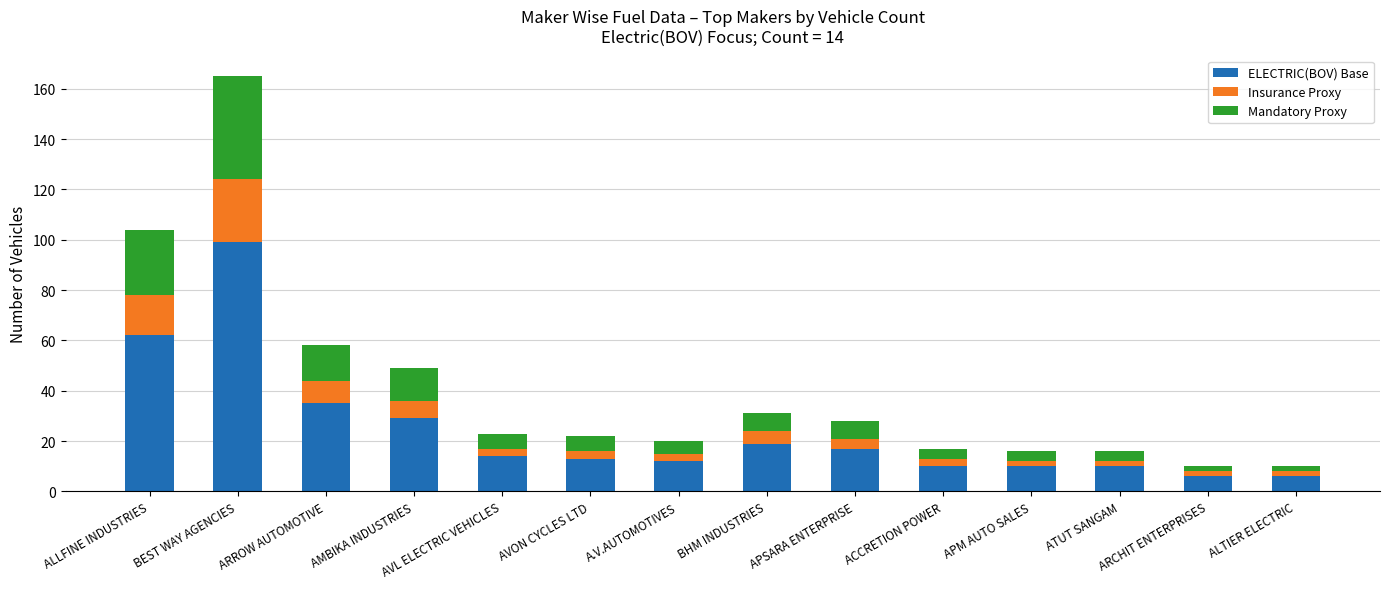

At which category is the sum across all series the highest?

BEST WAY AGENCIES